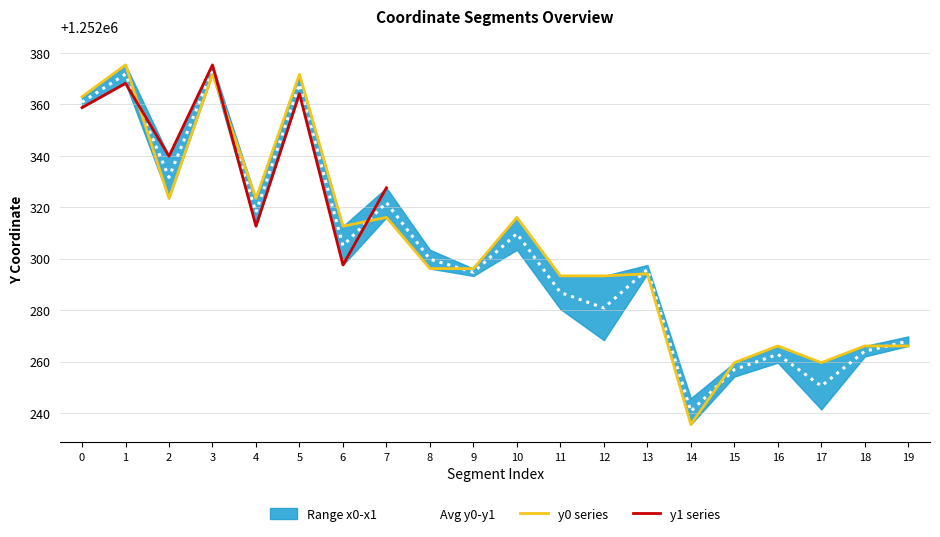

Is it true that Avg y0-y1 equals 1252321.8 at 7?

True